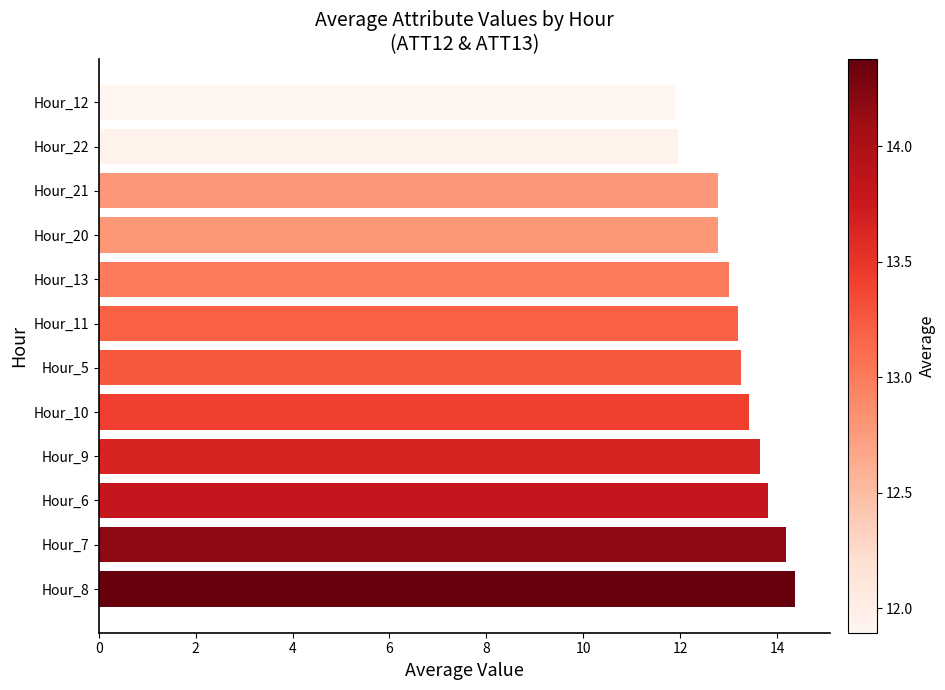

What is the difference between the second highest and minimum values?

2.3